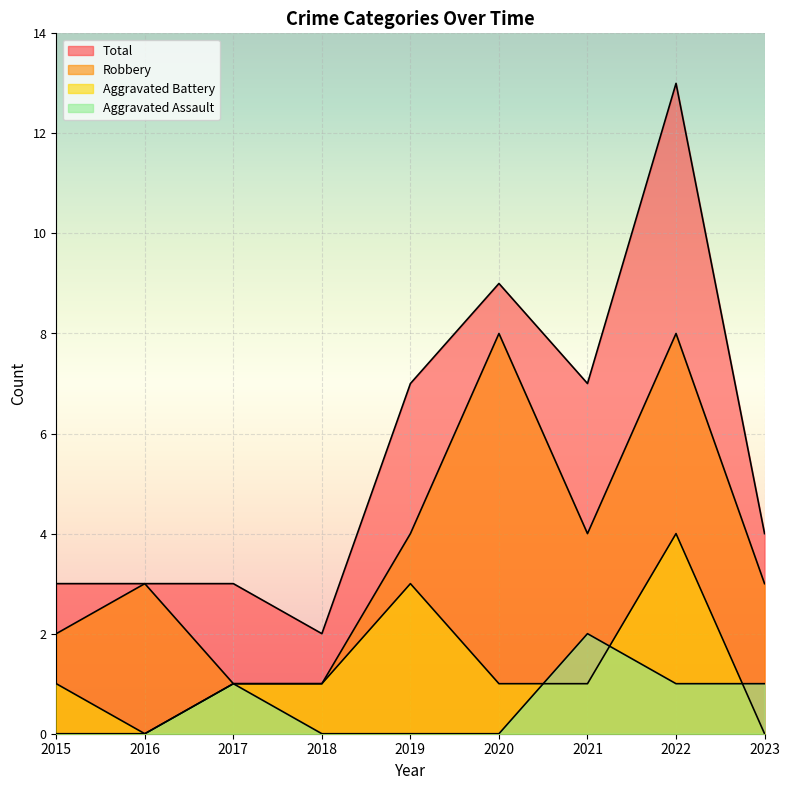

Is it true that Aggravated Assault equals 1 at 2017?

True